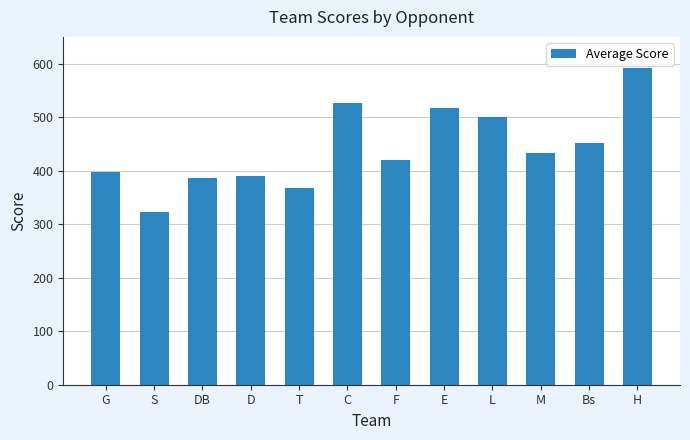

What is the average value?

442.0